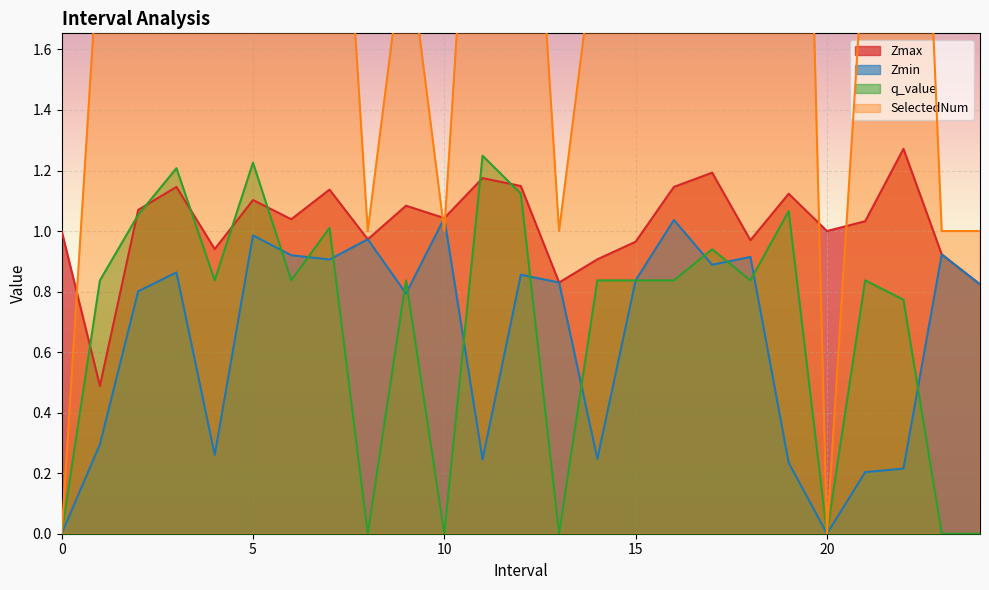

Is it true that Zmin equals 0.9 at 17.0?

True